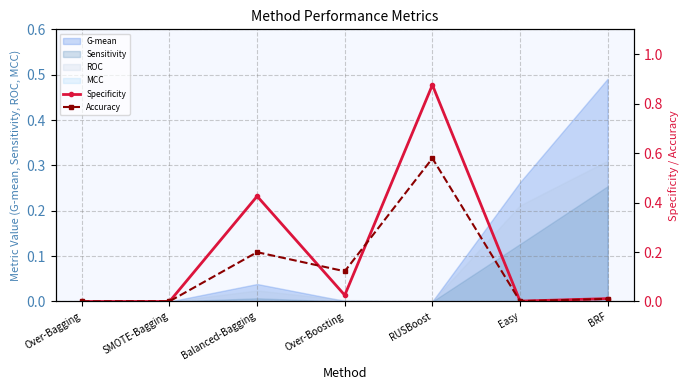

Between SMOTE-Bagging and Over-Boosting, which series saw the biggest shift?

Accuracy